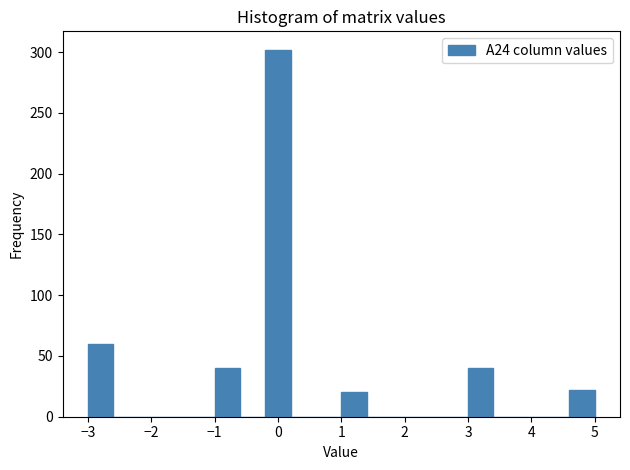

How tall is the bar that spans -0.2 to 0.2 on the x-axis? The values are not printed on the chart, so give them approximately, as read against the axis.

300